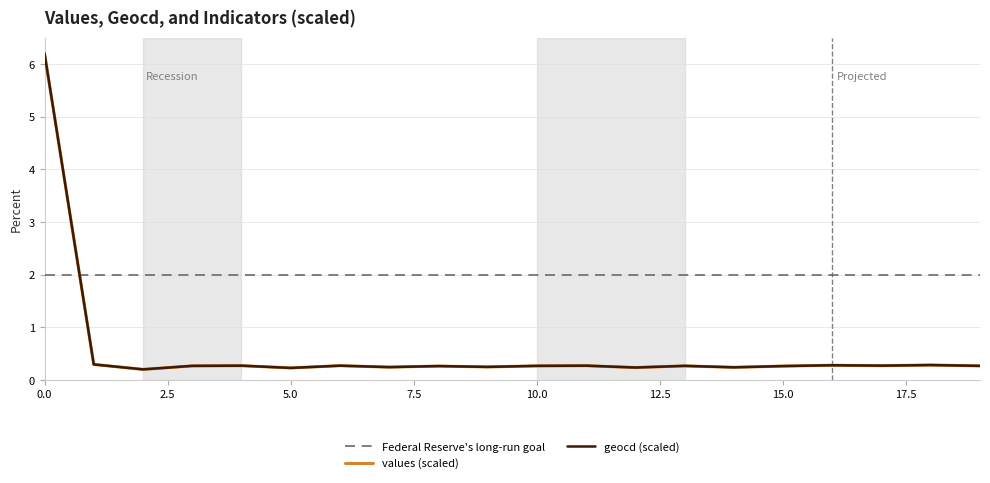

What is the maximum value for values (scaled)?

6.2